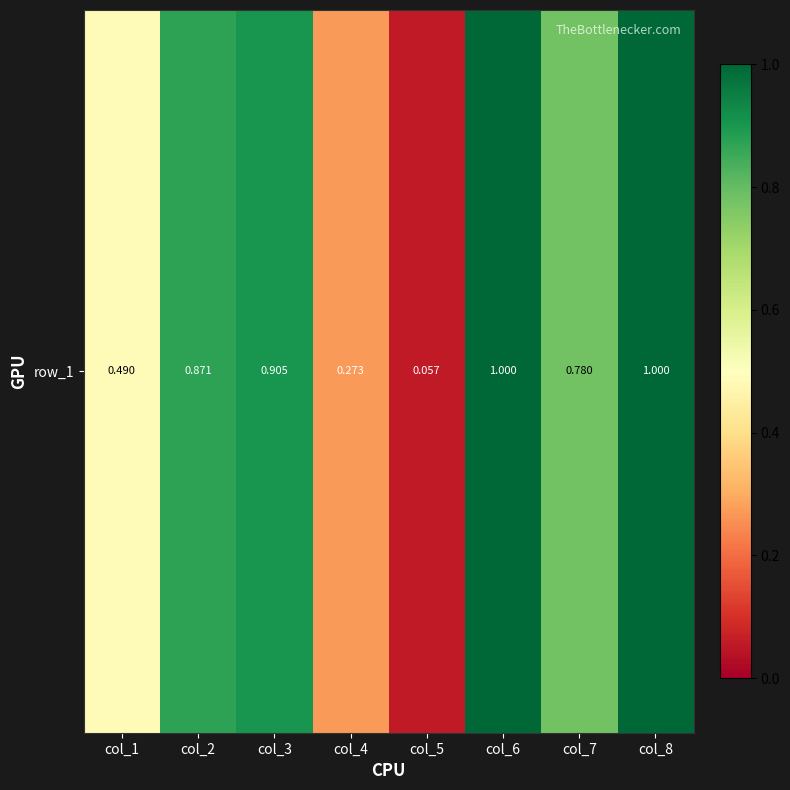

Reading left to right, transcribe all the data shown in this chart.

col_1=0.5	col_2=0.9	col_3=0.9	col_4=0.3	col_5=0.1	col_6=1.0	col_7=0.8	col_8=1.0